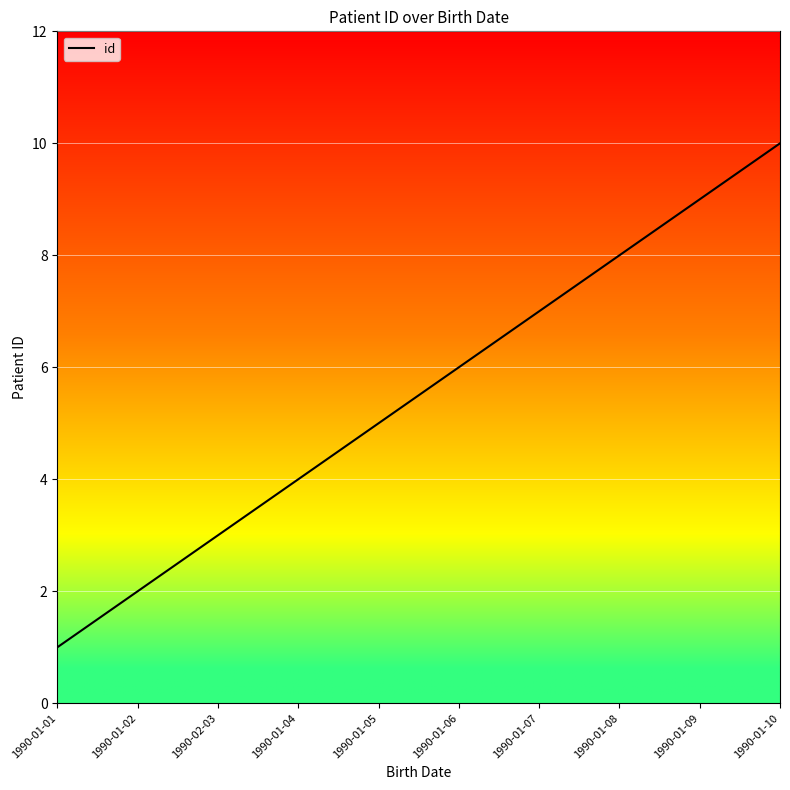

Is it true that the value at 1990-01-02 is 3?

False